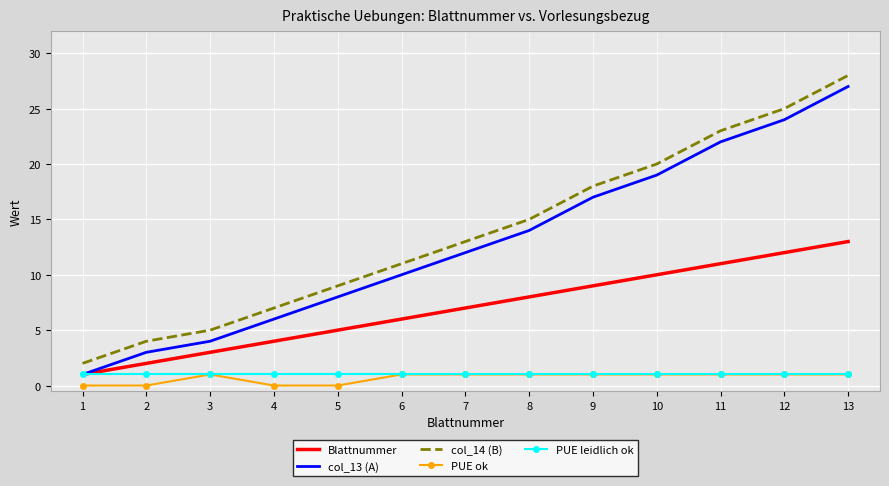

What is the greatest value displayed?

28